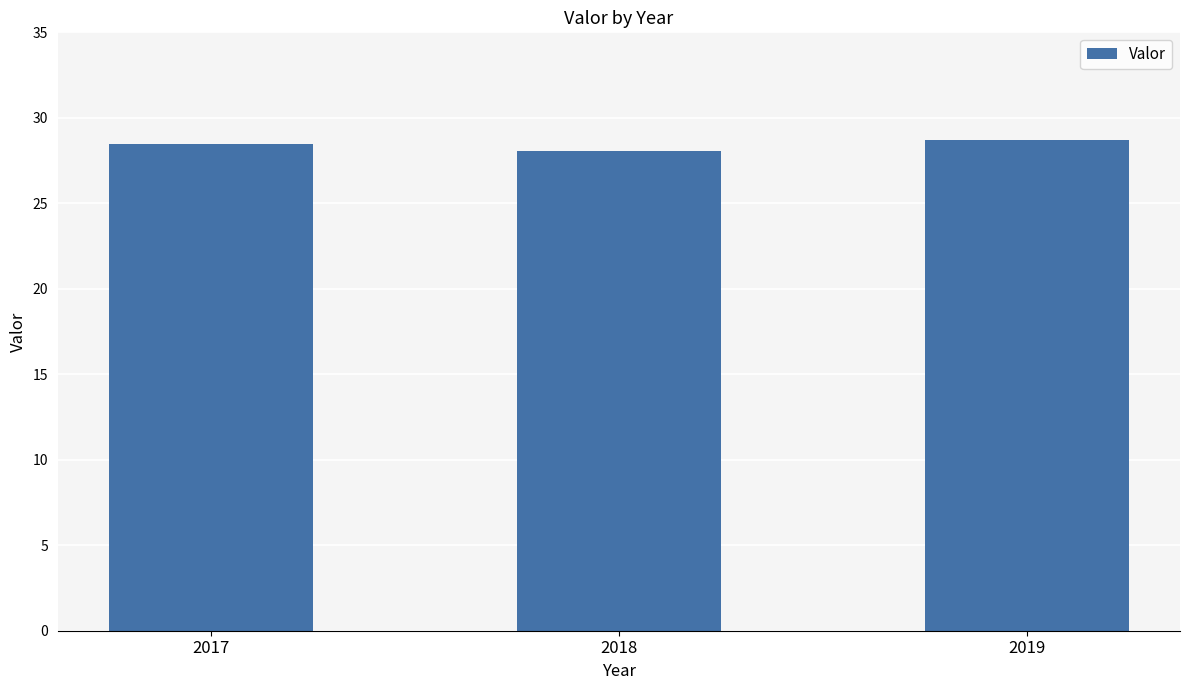

What is the greatest value displayed?

28.7